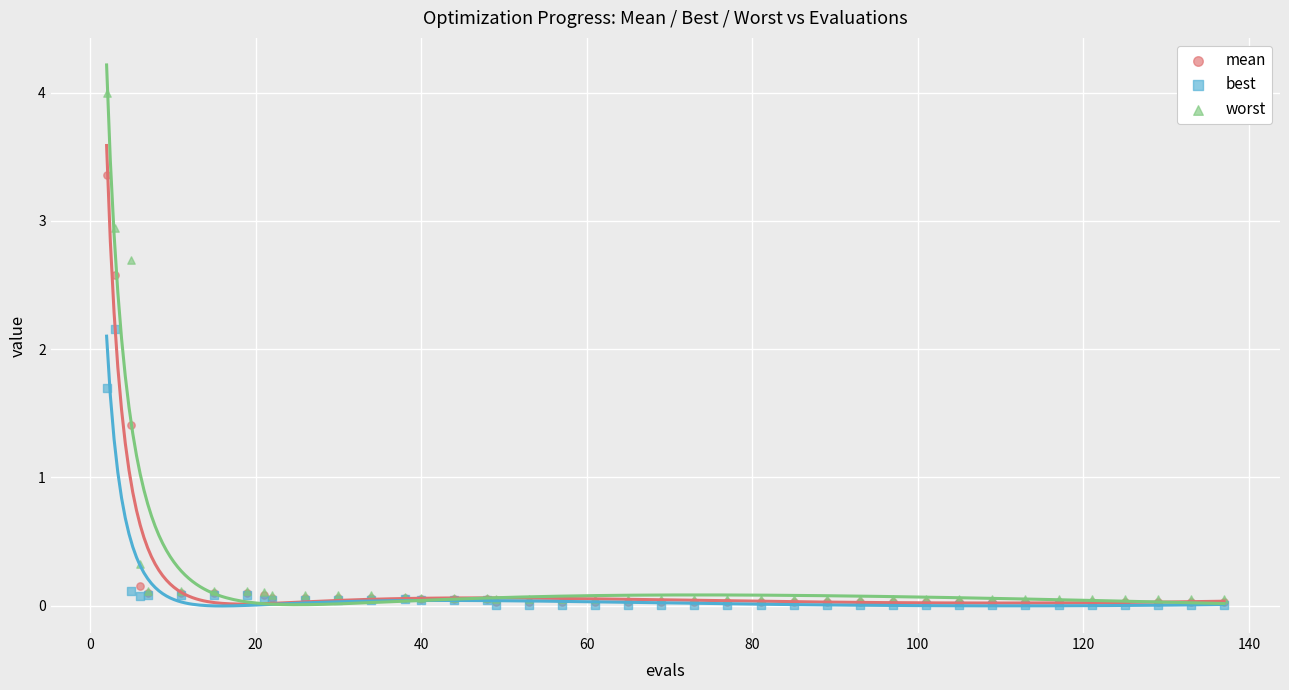

Which series contains the highest Y value?

worst